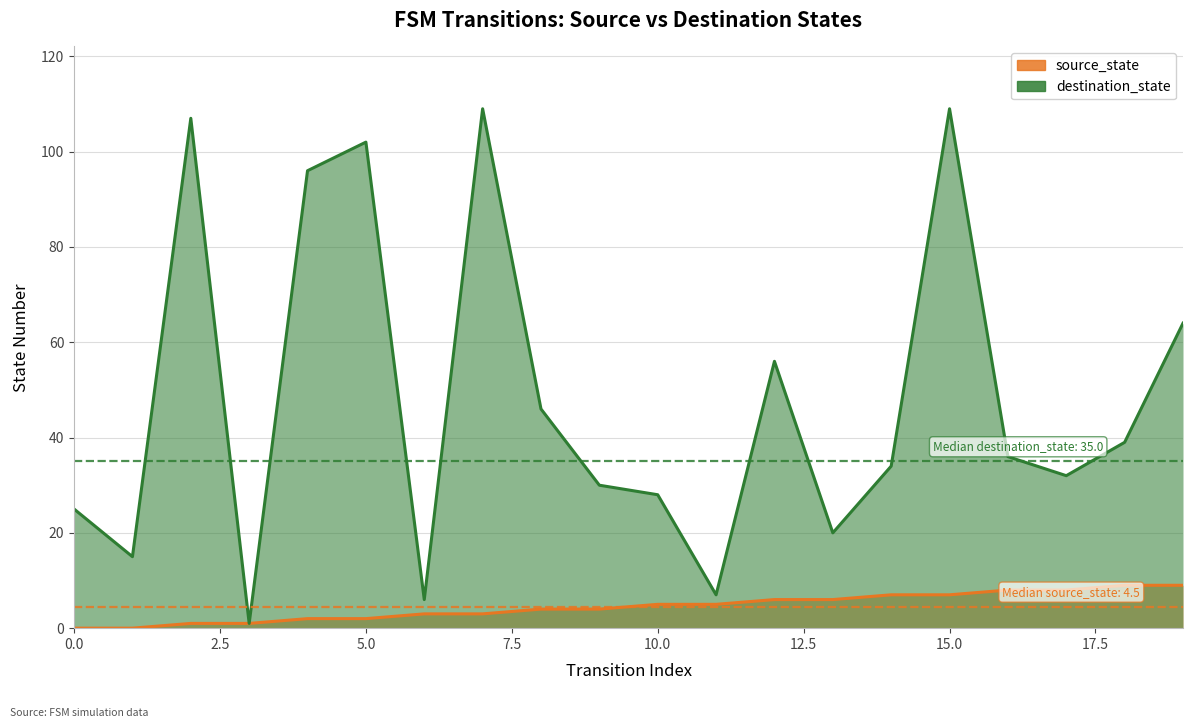

At which category is the sum across all series the highest?

15